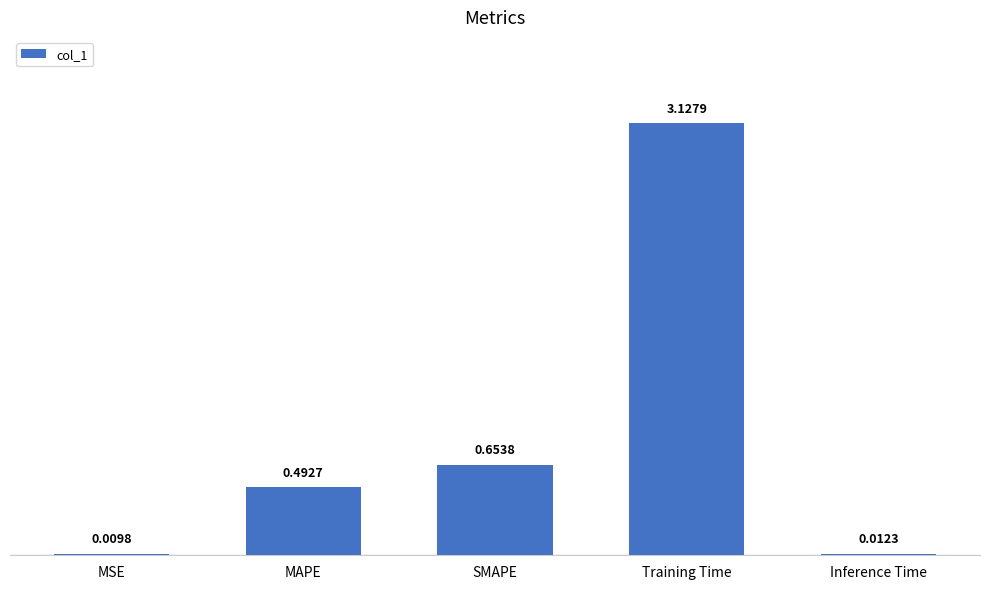

Which category has the highest value across all series?

Training Time